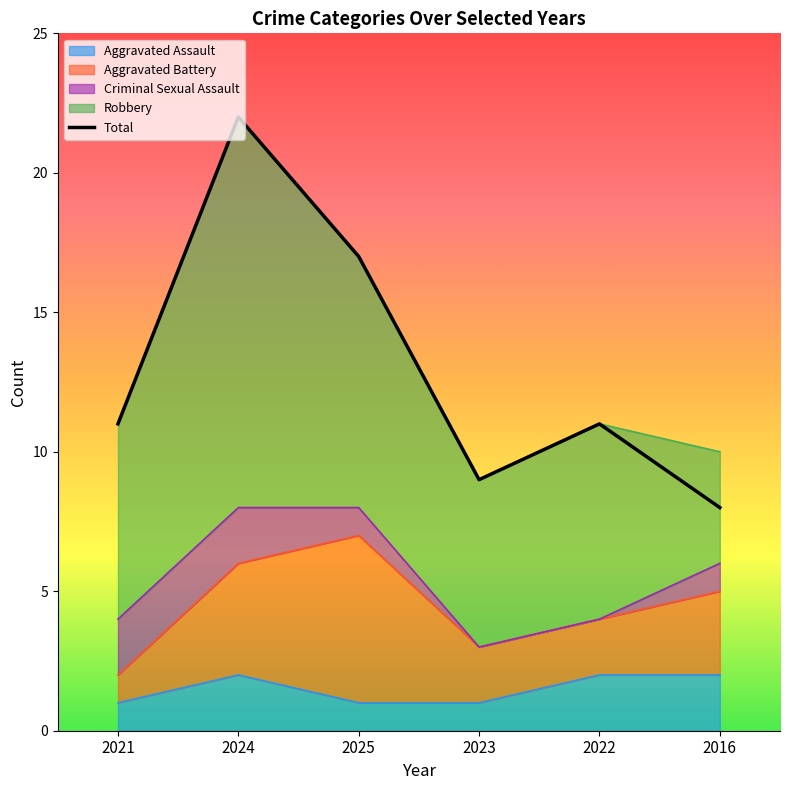

What is the value of the 3rd point from the left?

17